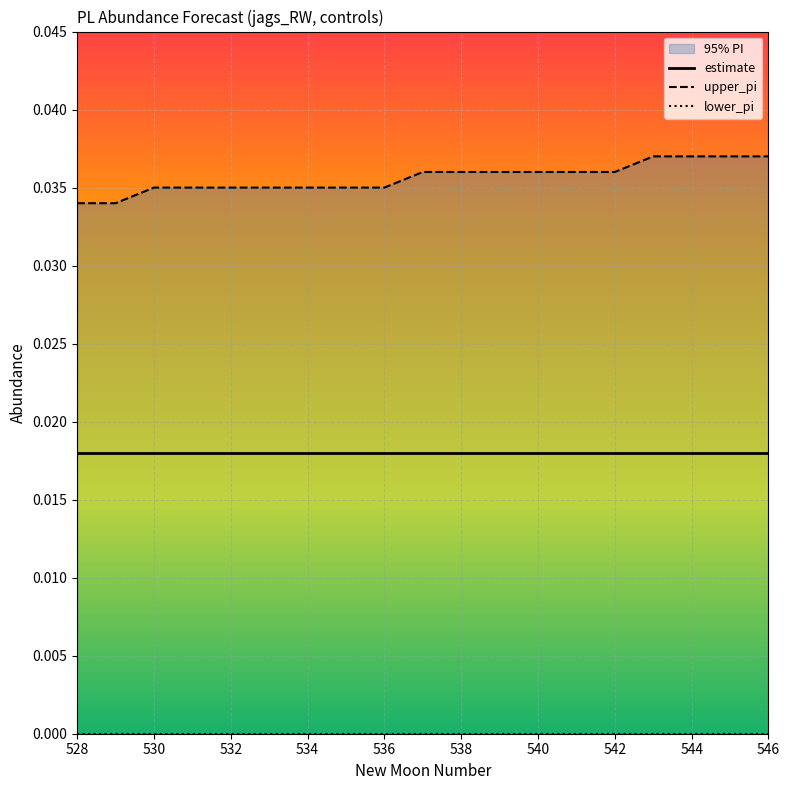

What is the sum of all estimate values?

0.3